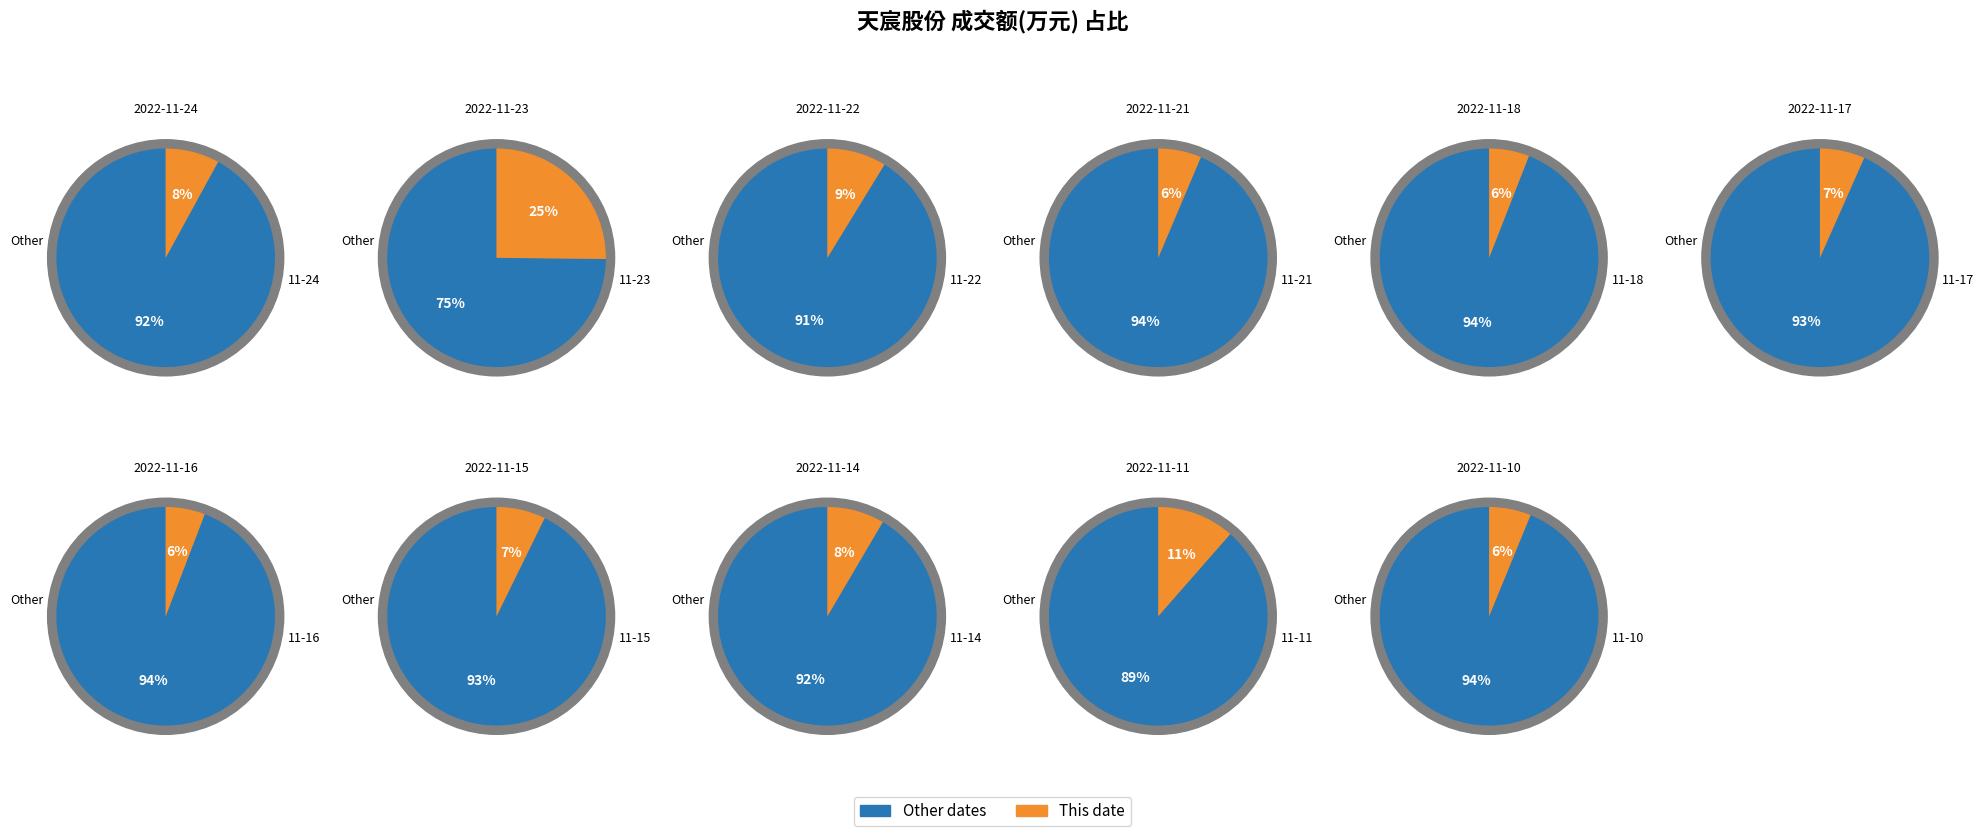

Does 2022-11-15 represent more than half of the total?

No